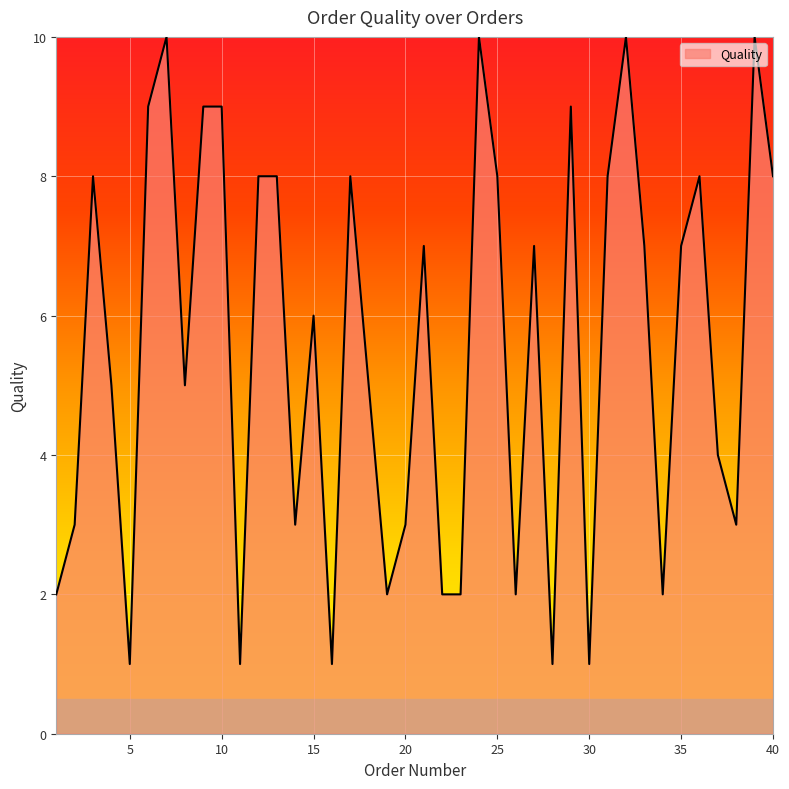

What is the difference between the maximum and minimum values?

9